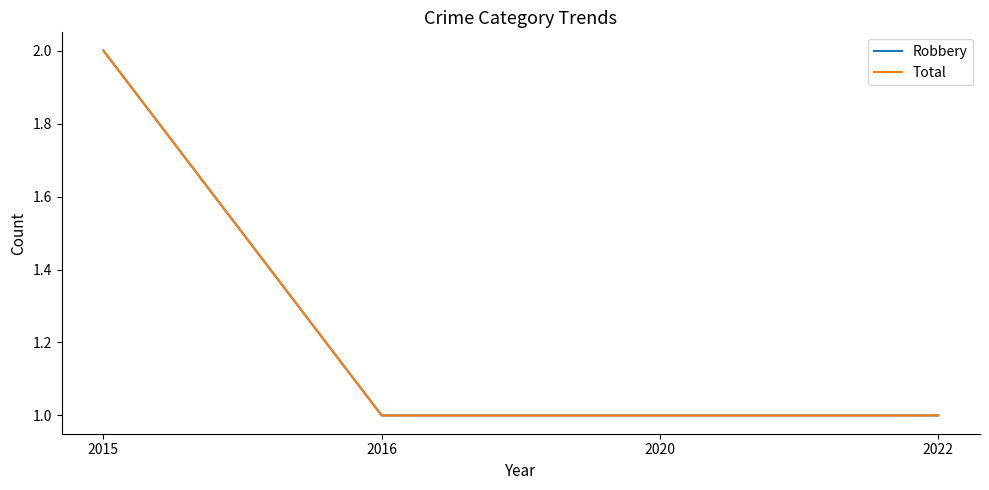

What is the value of the Total point at the 3rd from the left?

1